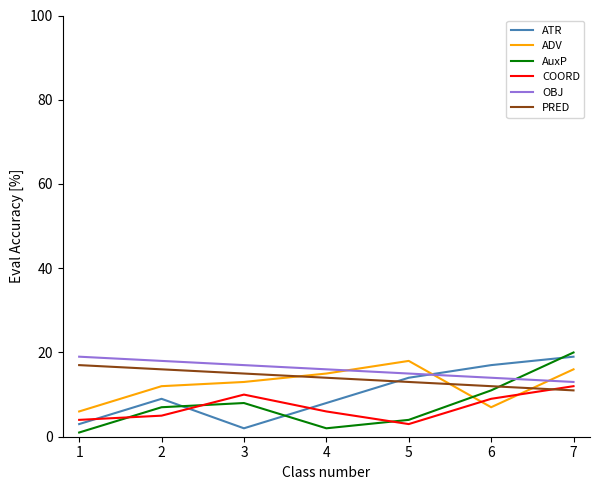

True or false: AuxP has more than 1 points higher than both neighbors.

False